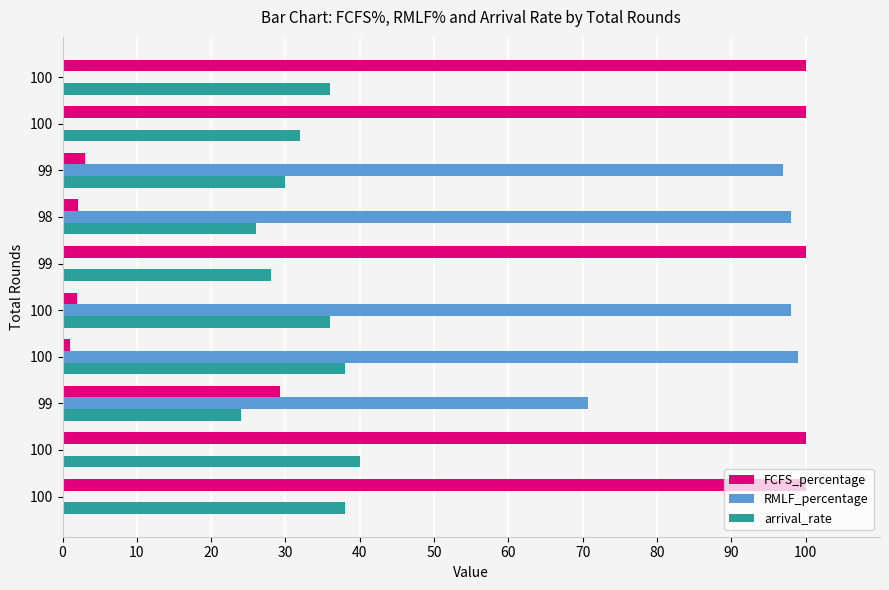

What are all the series names shown in the legend?

FCFS_percentage, RMLF_percentage, arrival_rate